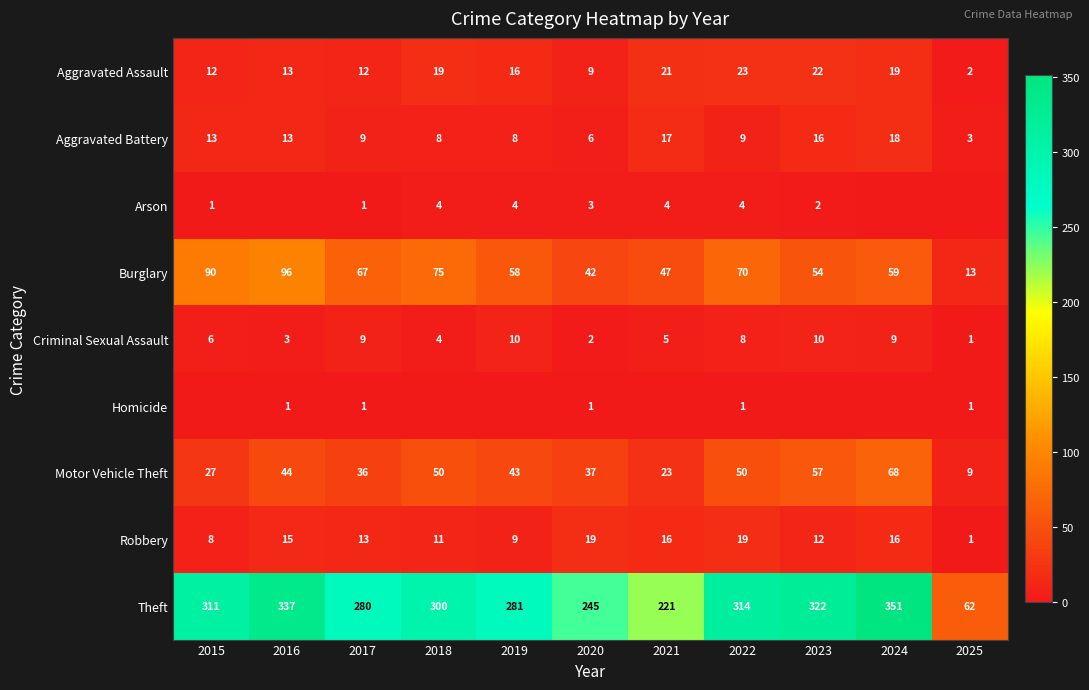

Is the value of Criminal Sexual Assault at 2021 greater than the value of Arson at 2022?

Yes